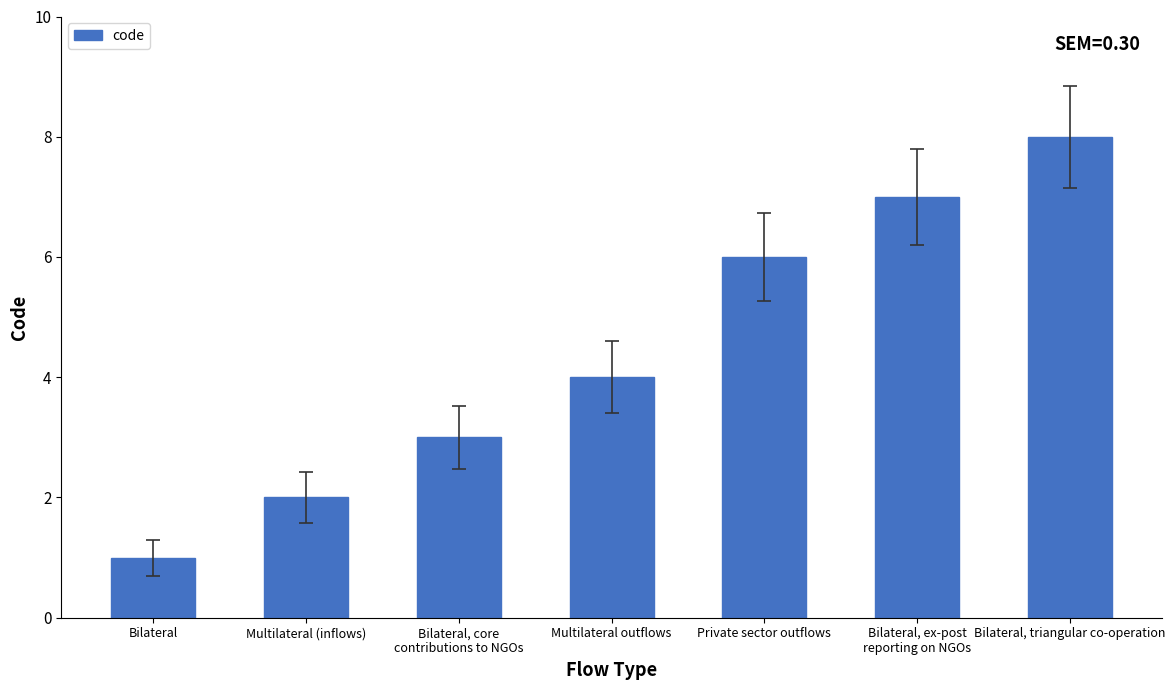

What is the label of the 6th bar from the right?

Multilateral (inflows)